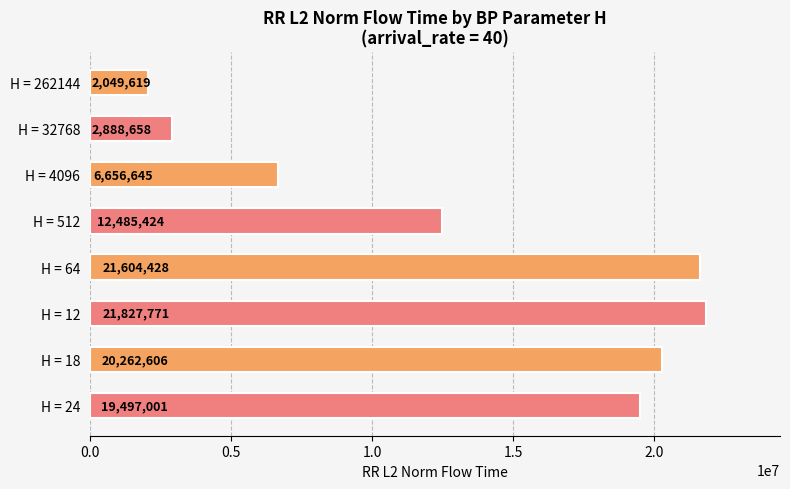

What value does the data have at H = 64?

21604428.3